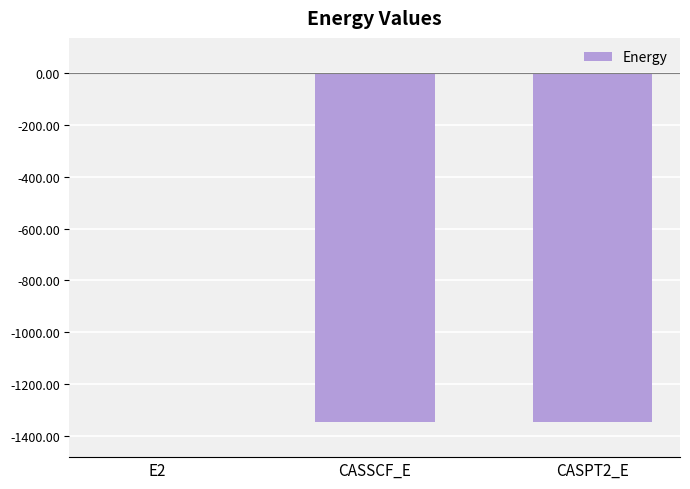

Is it true that the value at CASSCF_E is -1345.4?

True